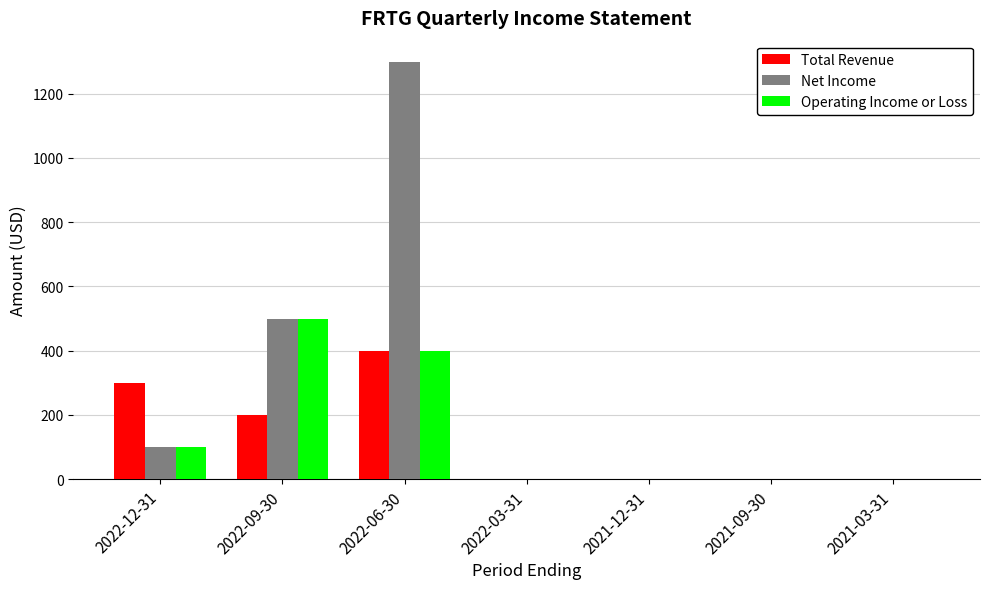

How many data points does each series have?

7